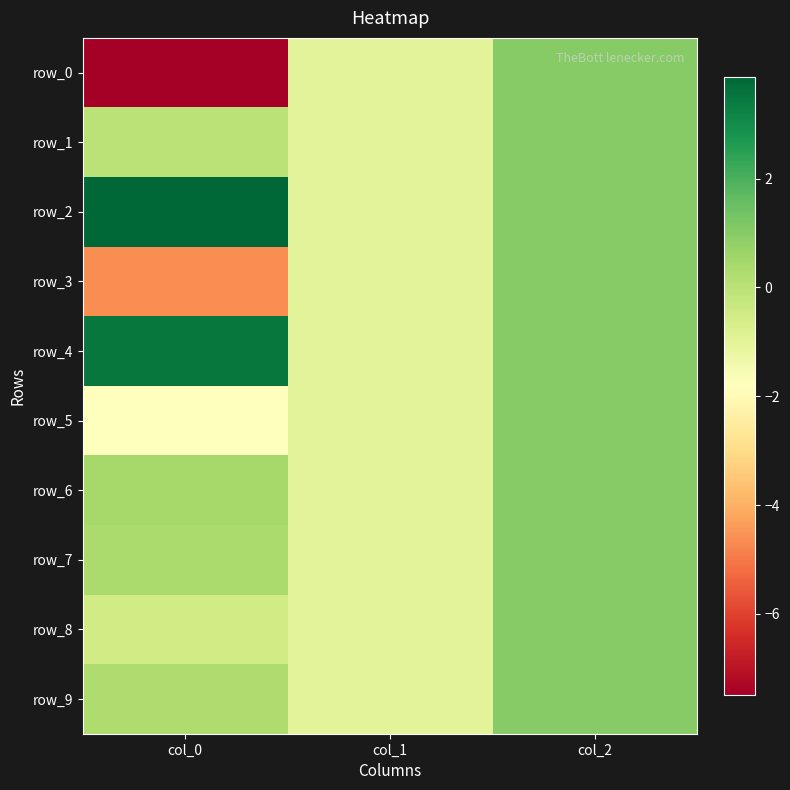

List the labels in order of row_7 value, largest first.

col_2, col_0, col_1